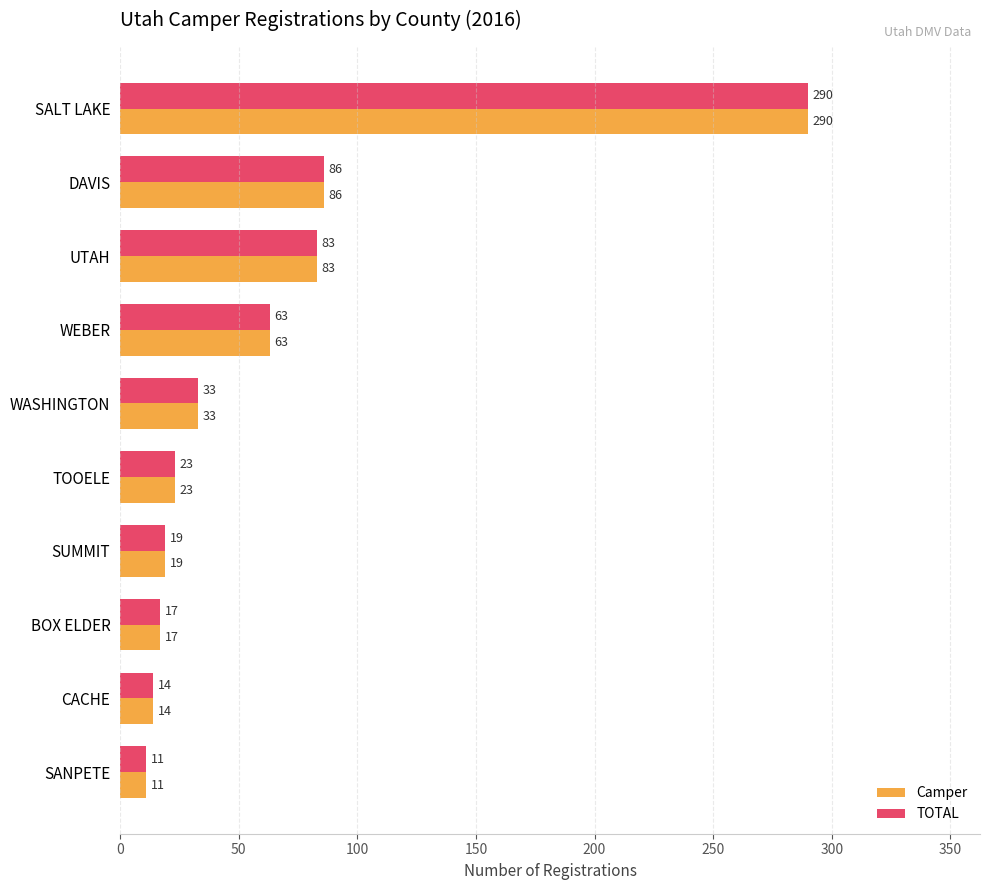

What is the average value of the TOTAL series?

64